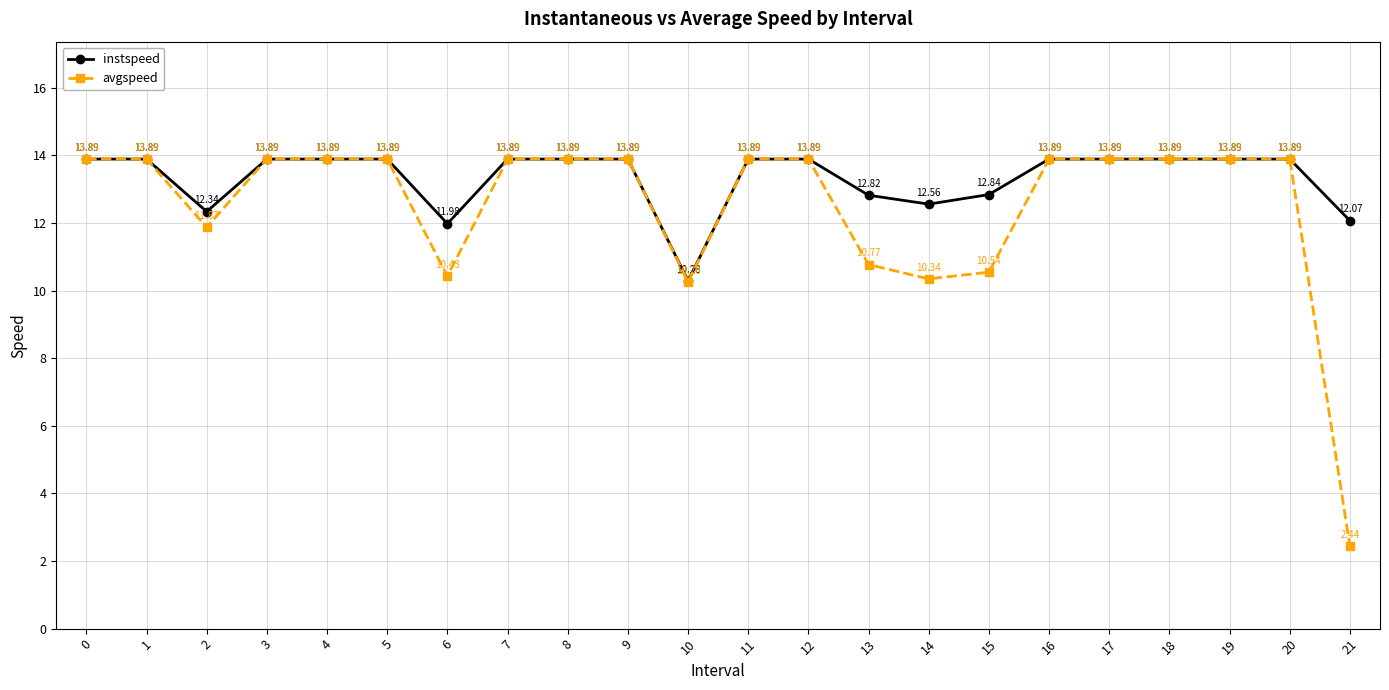

How many interior local valleys does the avgspeed series have?

4